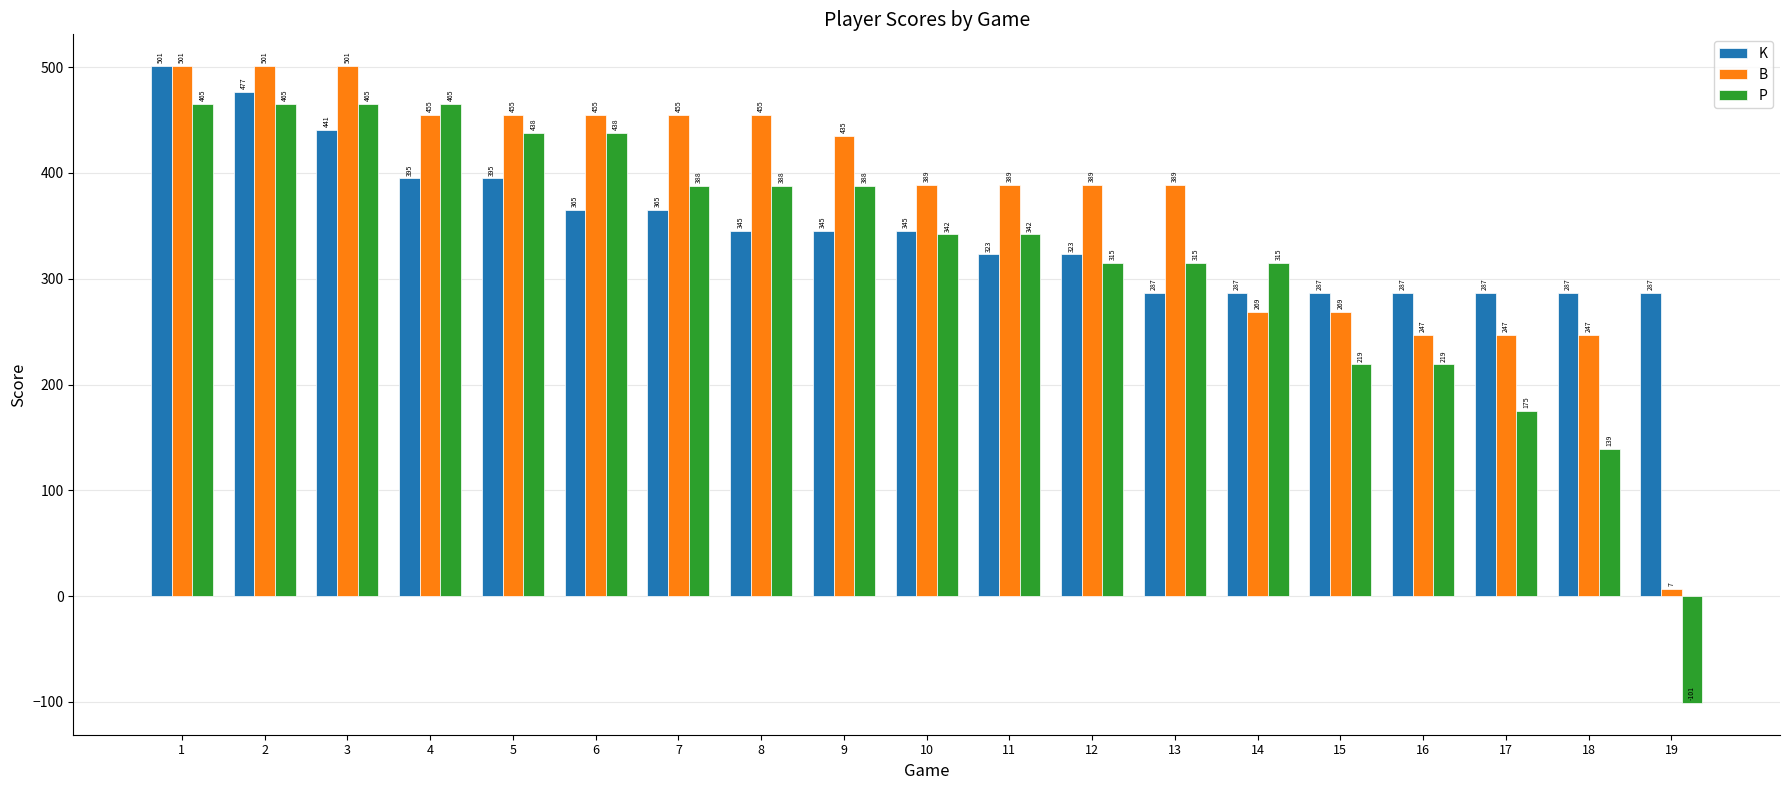

Reading left to right, extract all data points from this chart.

K: 1=501	2=477	3=441	4=395	5=395	6=365	7=365	8=345	9=345	10=345	11=323	12=323	13=287	14=287	15=287	16=287	17=287	18=287	19=287
B: 1=501	2=501	3=501	4=455	5=455	6=455	7=455	8=455	9=435	10=389	11=389	12=389	13=389	14=269	15=269	16=247	17=247	18=247	19=7
P: 1=465	2=465	3=465	4=465	5=438	6=438	7=388	8=388	9=388	10=342	11=342	12=315	13=315	14=315	15=219	16=219	17=175	18=139	19=-101